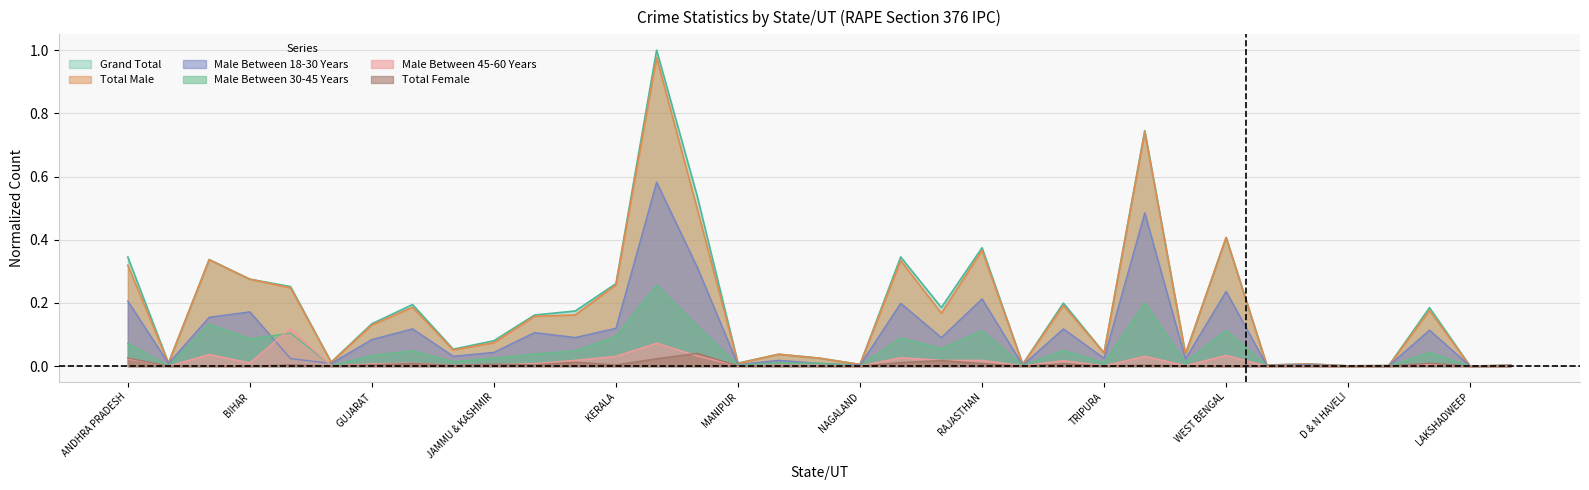

What is the greatest value displayed?

1.0